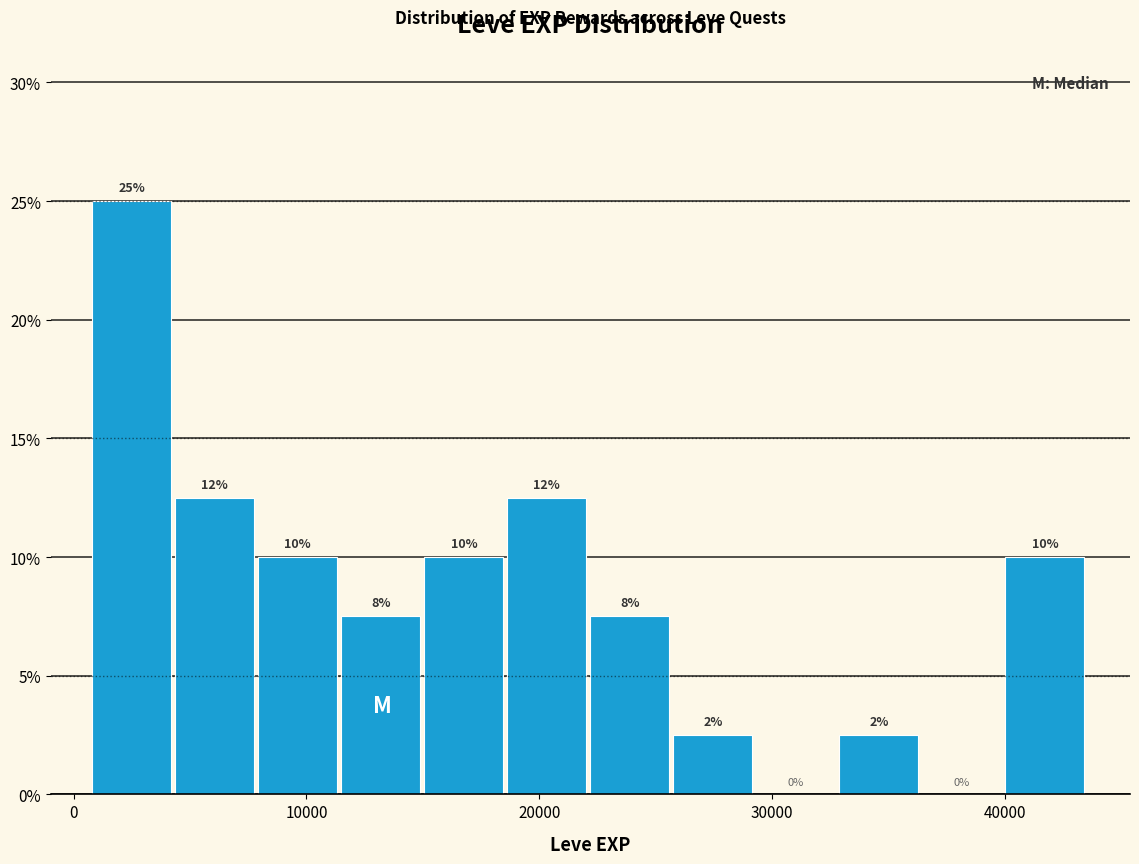

Read against the x-axis, roughly where is the centre of the tallest bar?

2000